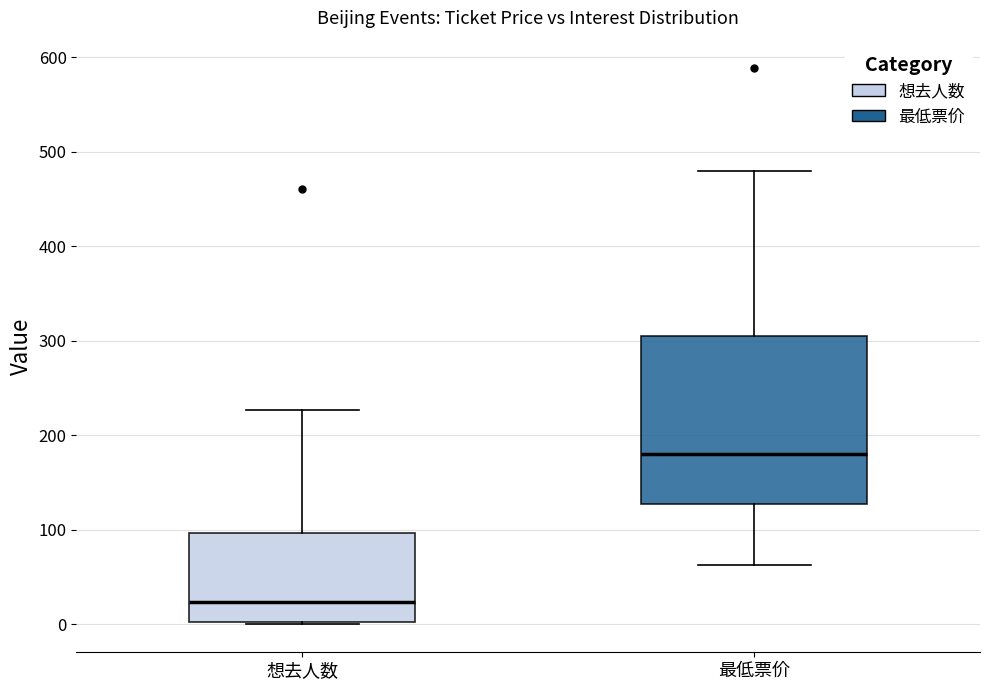

Reading left to right, read every box against the y-axis: the position of its median line, the range the box covers, and the ends of its whiskers. The values are not printed on the chart, so give them approximately, as read against the axis.

想去人数: median 20, box 0 to 100, whiskers 0 to 230
最低票价: median 180, box 130 to 310, whiskers 60 to 480